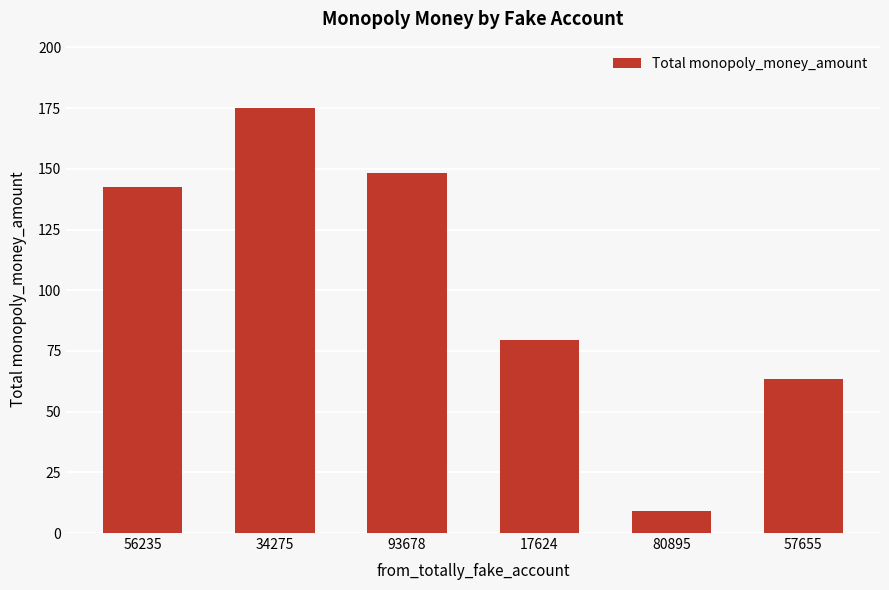

True or false: the data shows 79.5 at 17624.

True